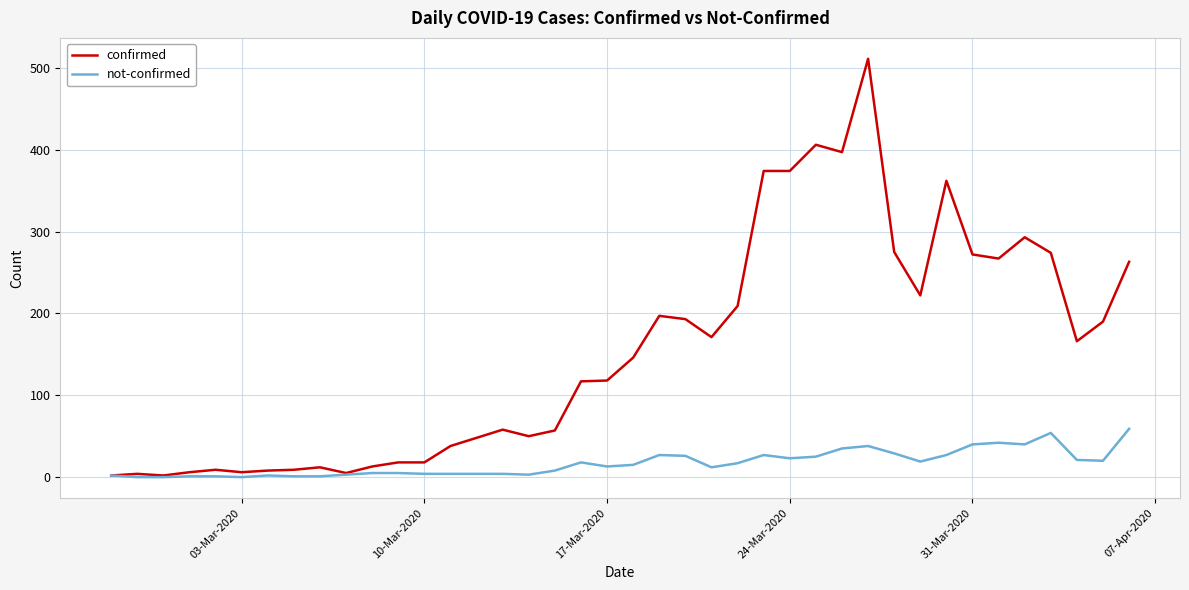

Which series has the largest total across all categories?

confirmed